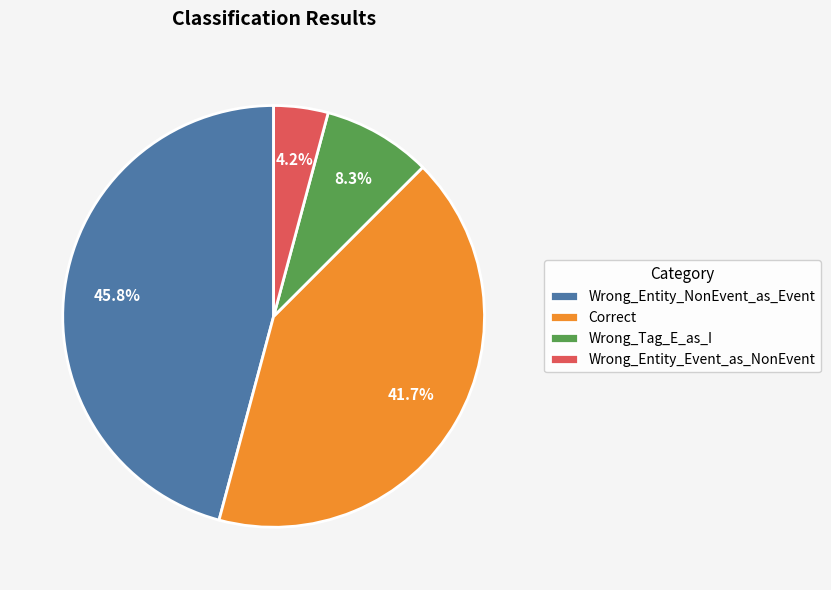

Which slice is the largest?

Wrong_Entity_NonEvent_as_Event